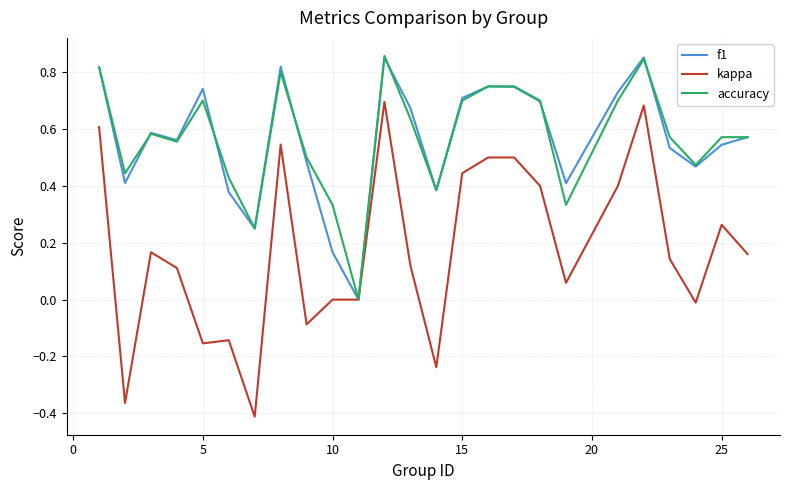

Which series has the widest spread of values?

kappa